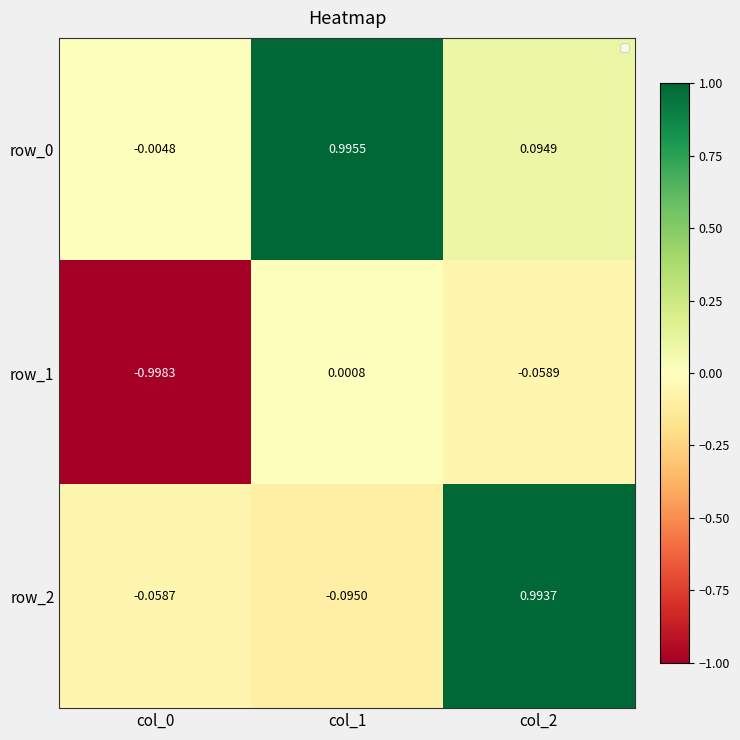

Is the value of row_2 at col_1 greater than the value of row_0 at col_2?

No